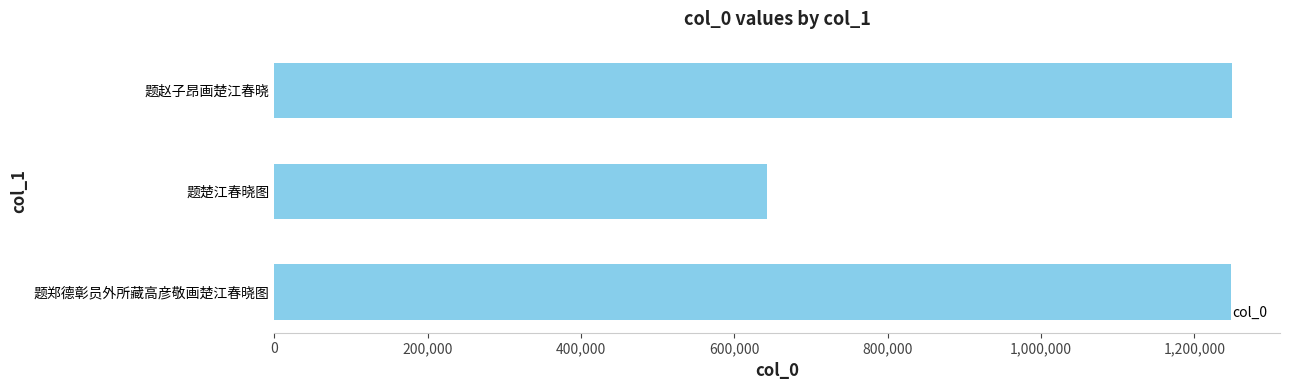

Between 题楚江春晓图 and 题郑德彰员外所藏高彦敬画楚江春晓图, which is larger?

题郑德彰员外所藏高彦敬画楚江春晓图